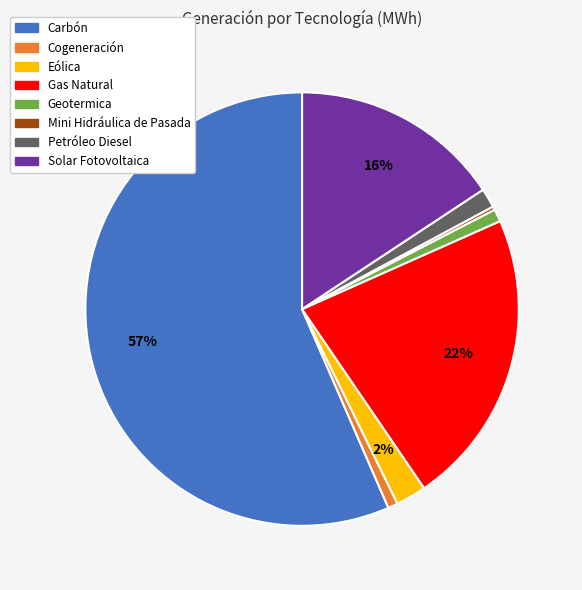

Is the sum of Cogeneración and Gas Natural greater than half?

No